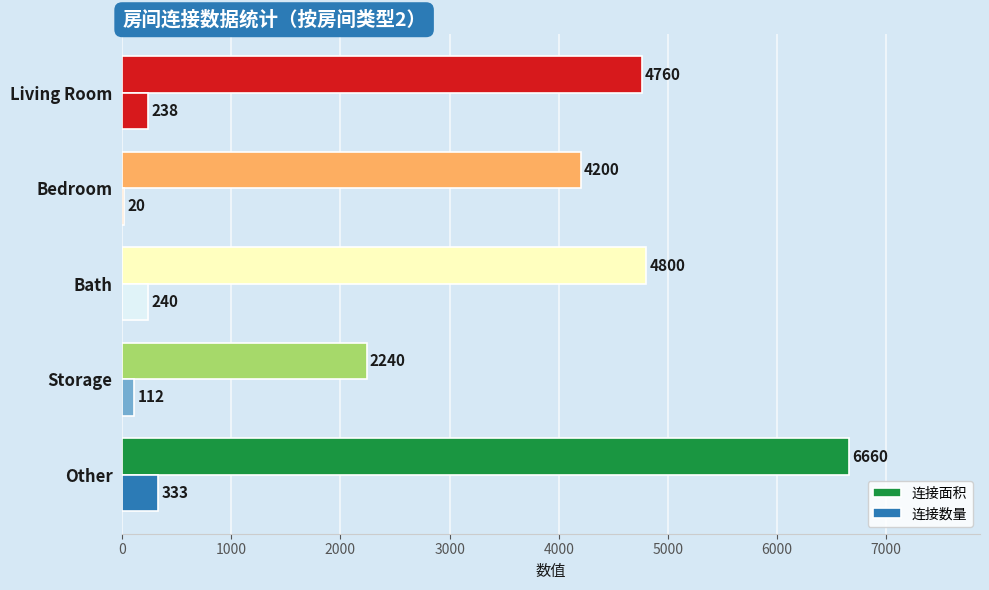

How many data points does each series have?

5